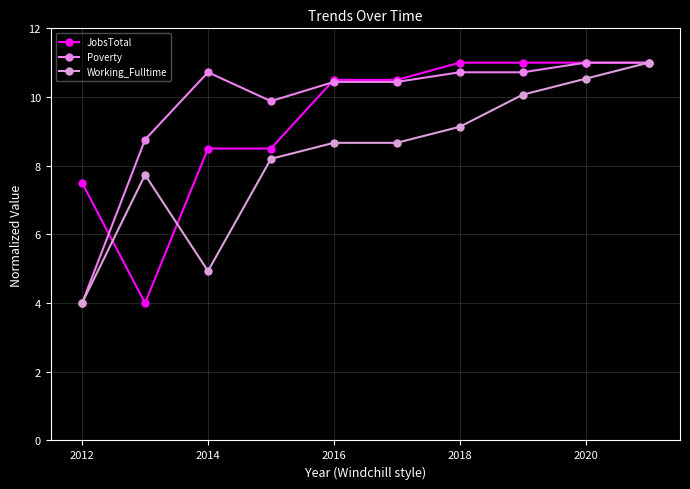

What is the sum of all Poverty values?

97.7